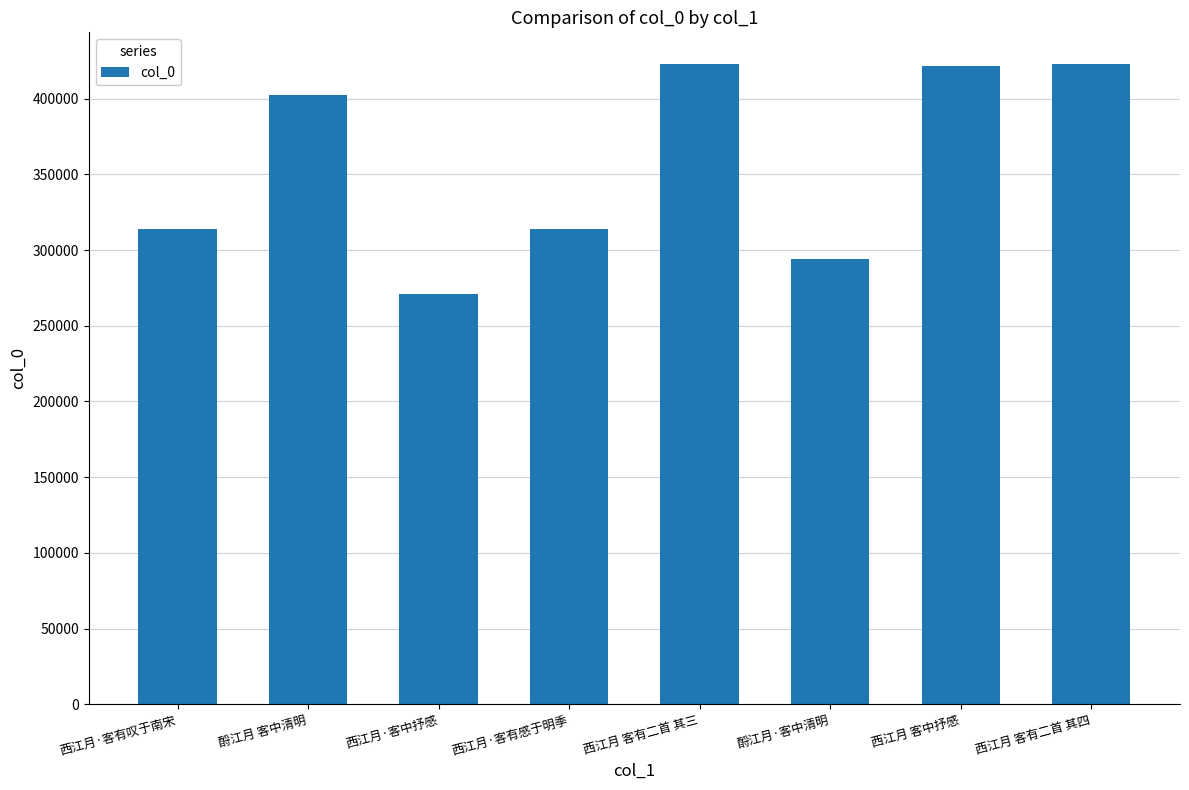

The chart shows a value of 313759 at 西江月·客有叹于南宋. True or false?

True